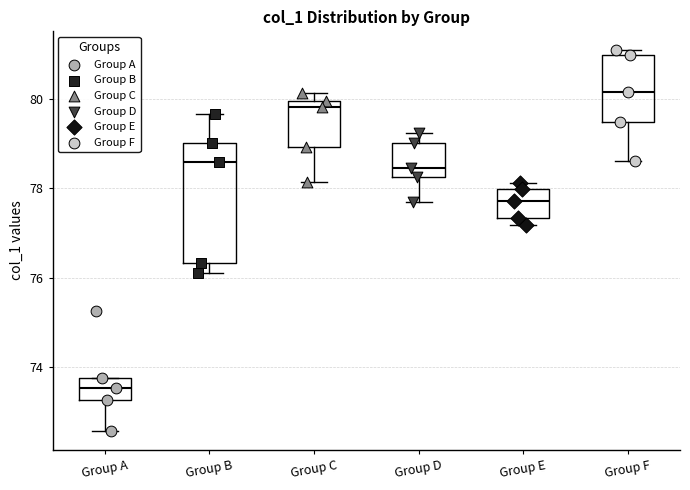

Which box is the tallest, from its lower edge to its upper edge?

Group B